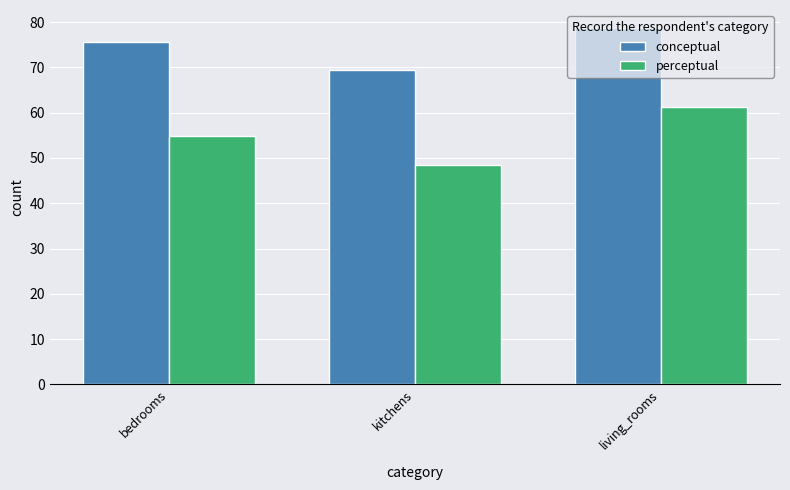

The perceptual series shows 21.3 at living_rooms. True or false?

False